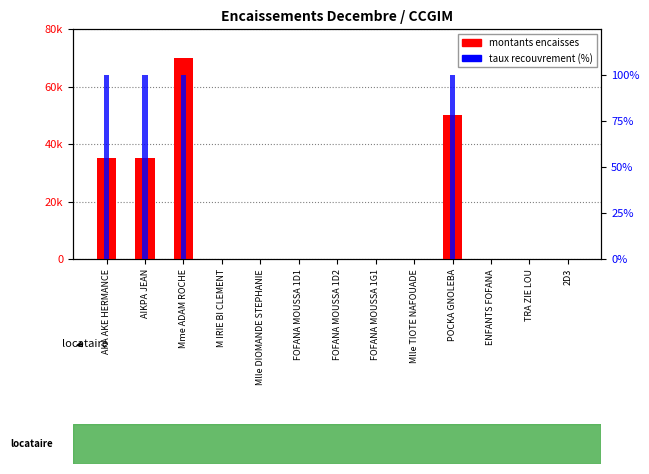

At how many categories does at least one series exceed 8654?

4